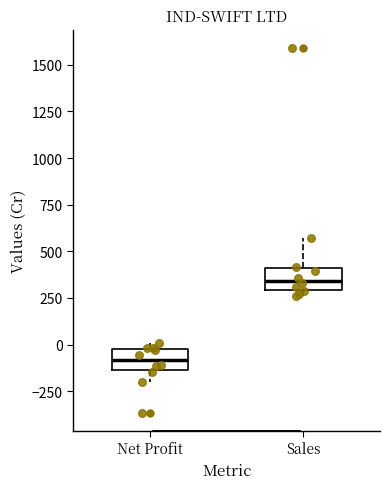

Reading left to right, transcribe this box plot: for each box, give where its median line is, the range the box spans, and where its two whiskers end, as read against the y-axis. The values are not printed on the chart, so give them approximately, as read against the axis.

Net Profit: median -100, box -150 to 0, whiskers -200 to 0 (just above the box's upper edge)
Sales: median 350, box 300 to 400, whiskers 250 to 550